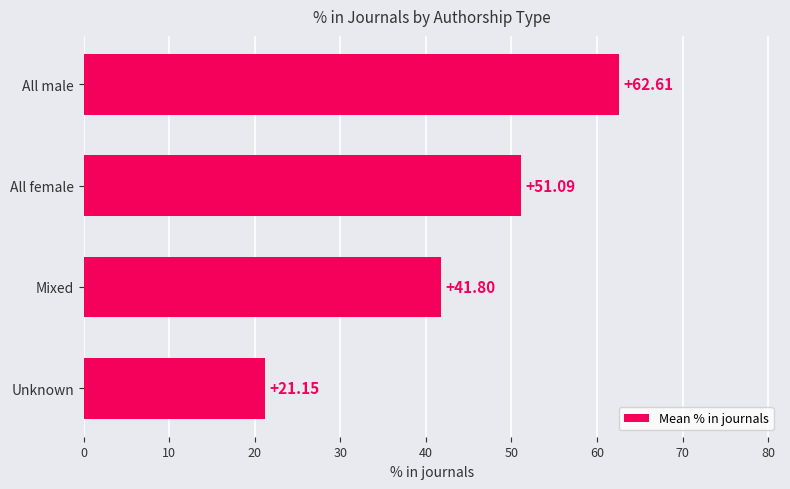

At which label is the value closest to 41?

Mixed